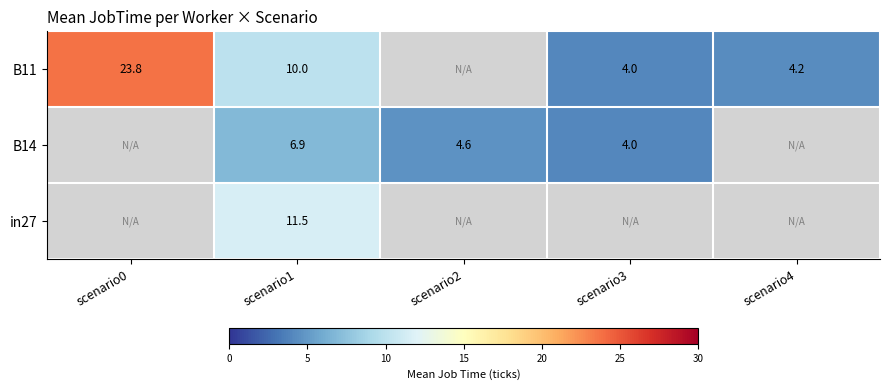

How many values in the B11 series exceed 4?

3